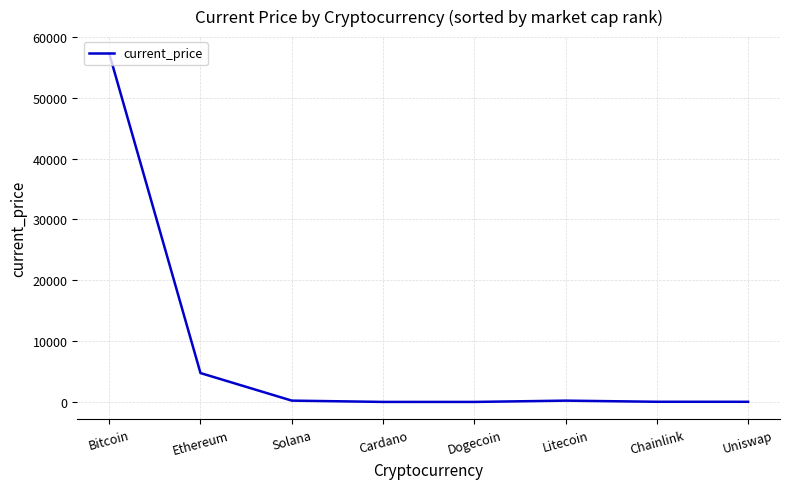

True or false: the data has more than 0 interior local peaks.

True